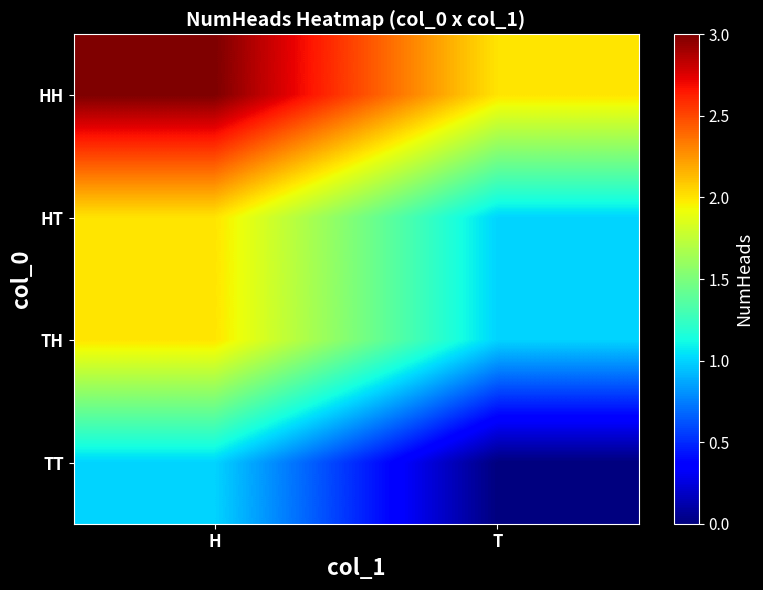

Which series has the widest spread of values?

HH